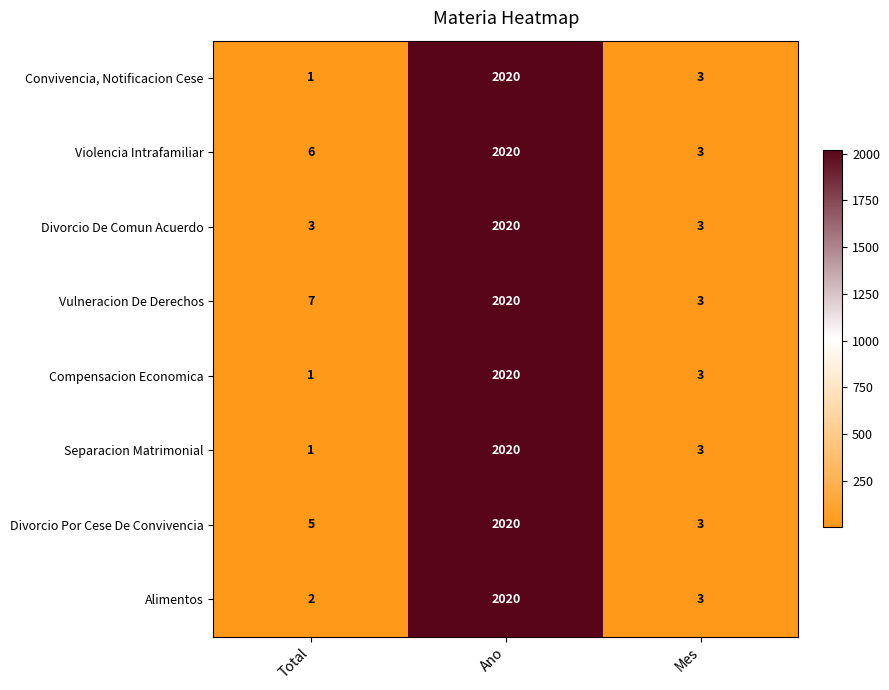

What is the sum of all Divorcio De Comun Acuerdo values?

2026